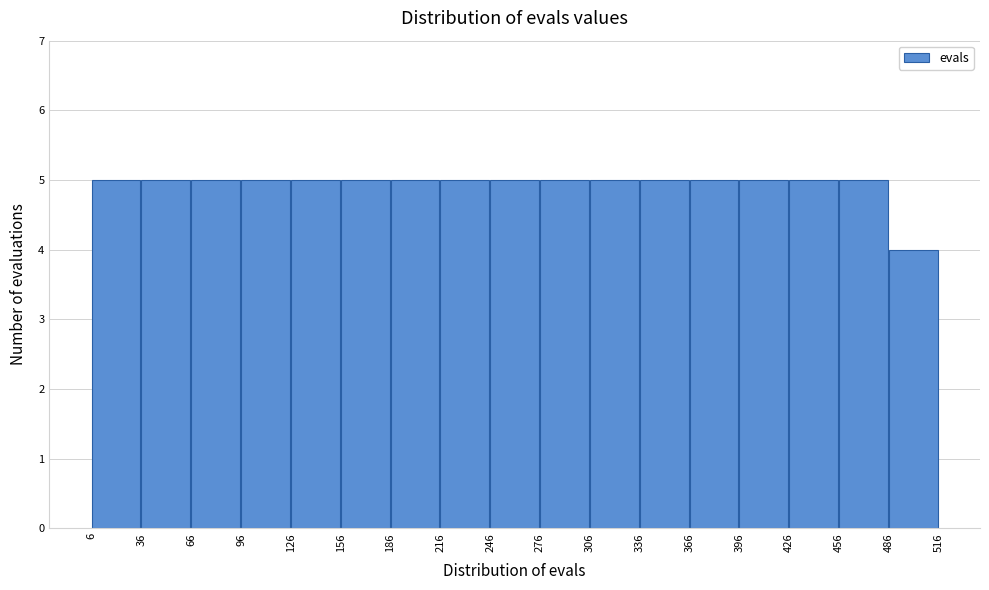

How tall is the bar that spans 366 to 396 on the x-axis? The values are not printed on the chart, so give them approximately, as read against the axis.

5